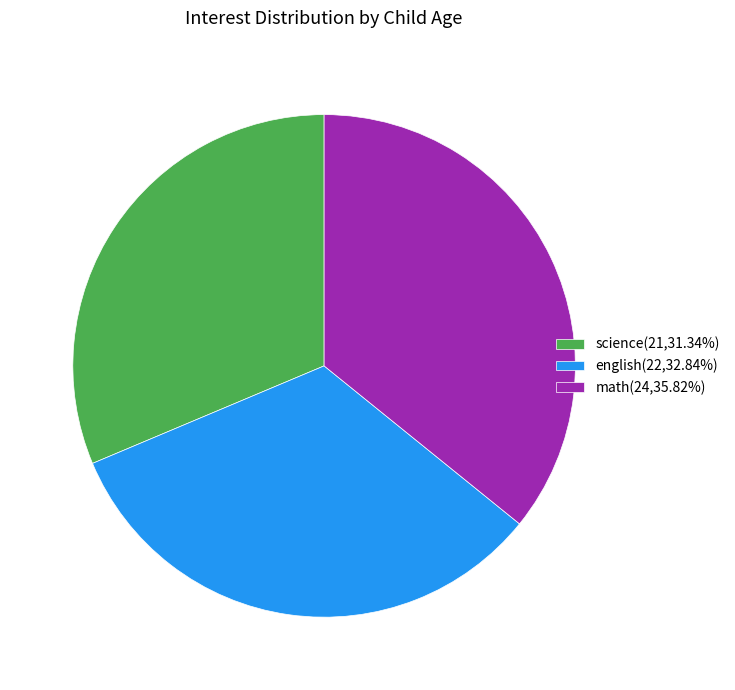

Combined, do english(22,32.84%) and math(24,35.82%) account for over 50%?

Yes